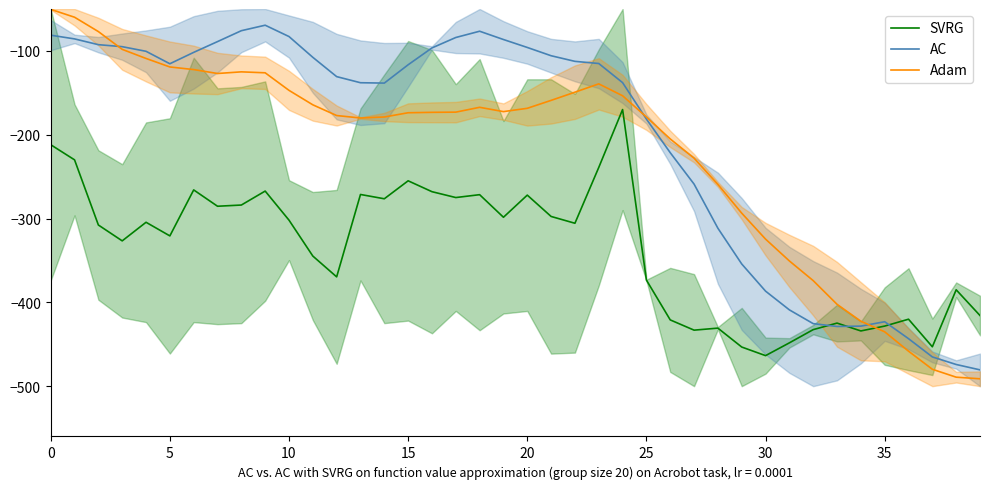

Which series has the largest total across all categories?

AC